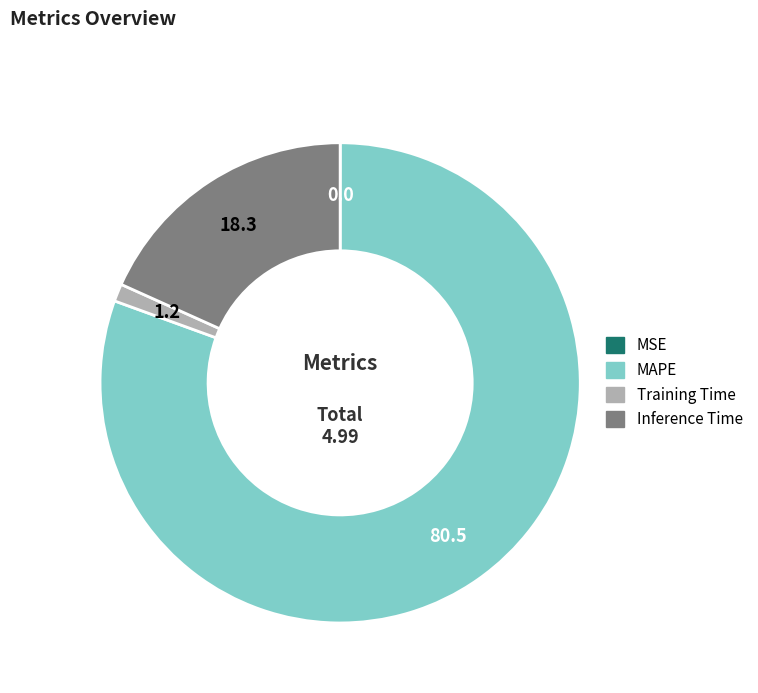

Which category has the biggest portion of the pie?

MAPE